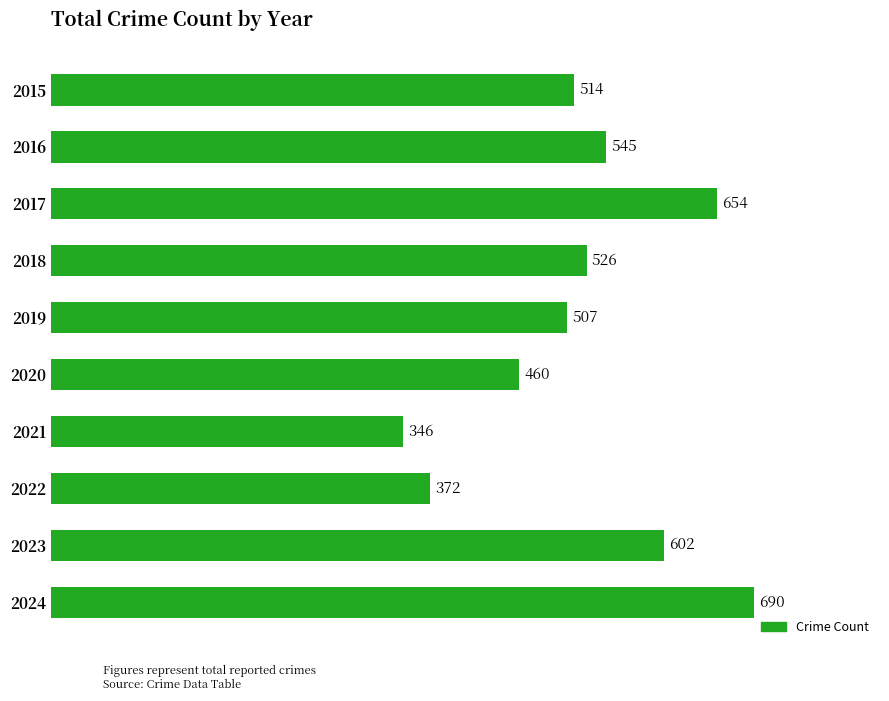

How many values are between 460 and 602?

6